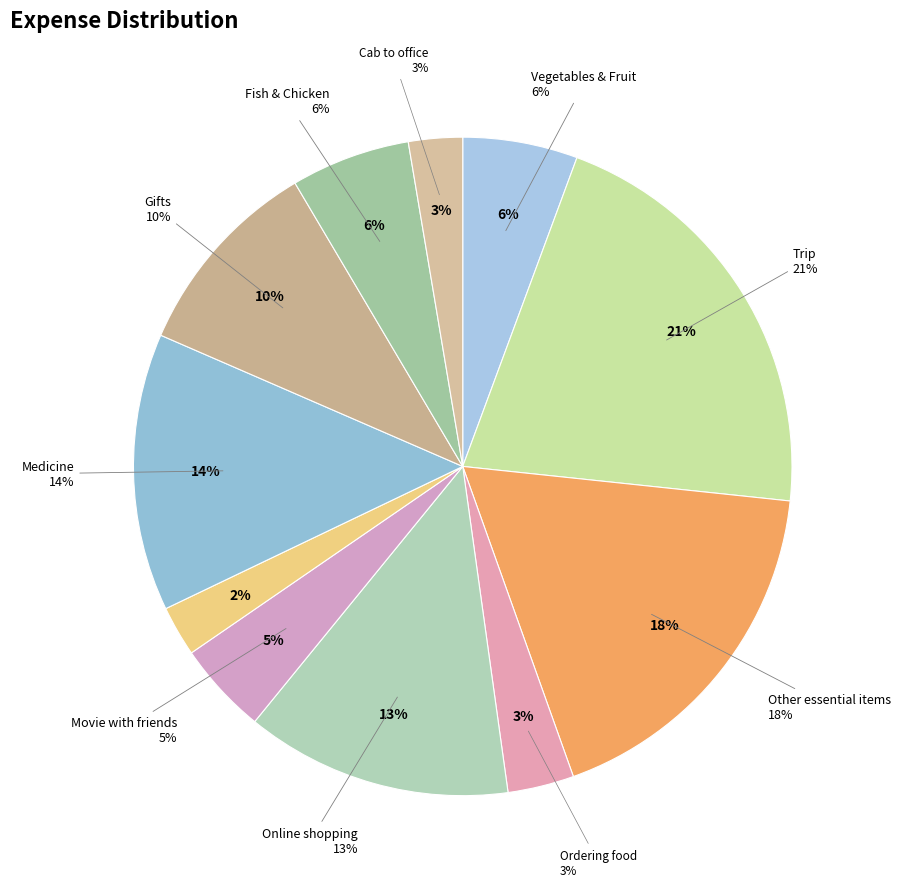

Count the number of slices in the pie.

11